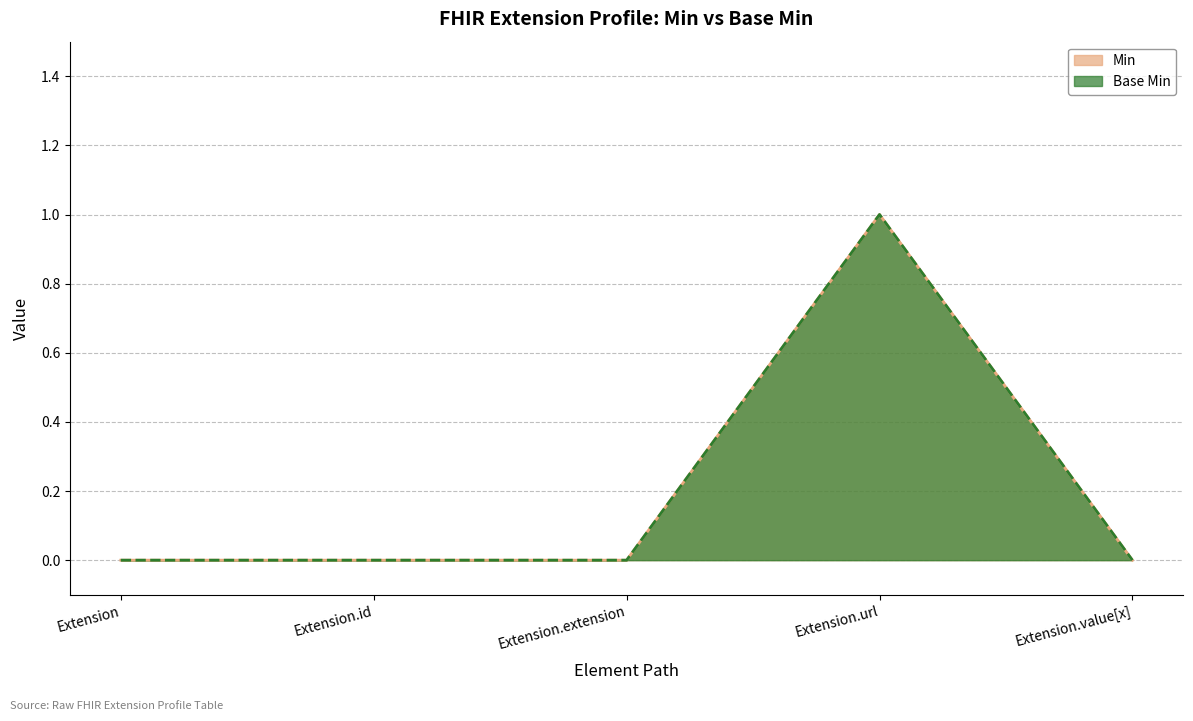

Reading left to right, what are all the values shown in this chart?

Min: Extension=0	Extension.id=0	Extension.extension=0	Extension.url=1	Extension.value[x]=0
Base Min: Extension=0	Extension.id=0	Extension.extension=0	Extension.url=1	Extension.value[x]=0